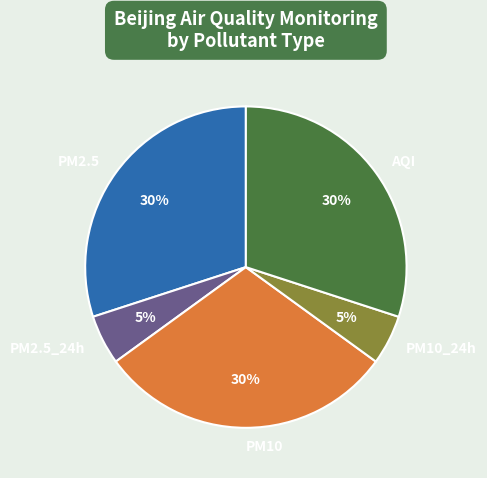

How many slices are in this pie chart?

5